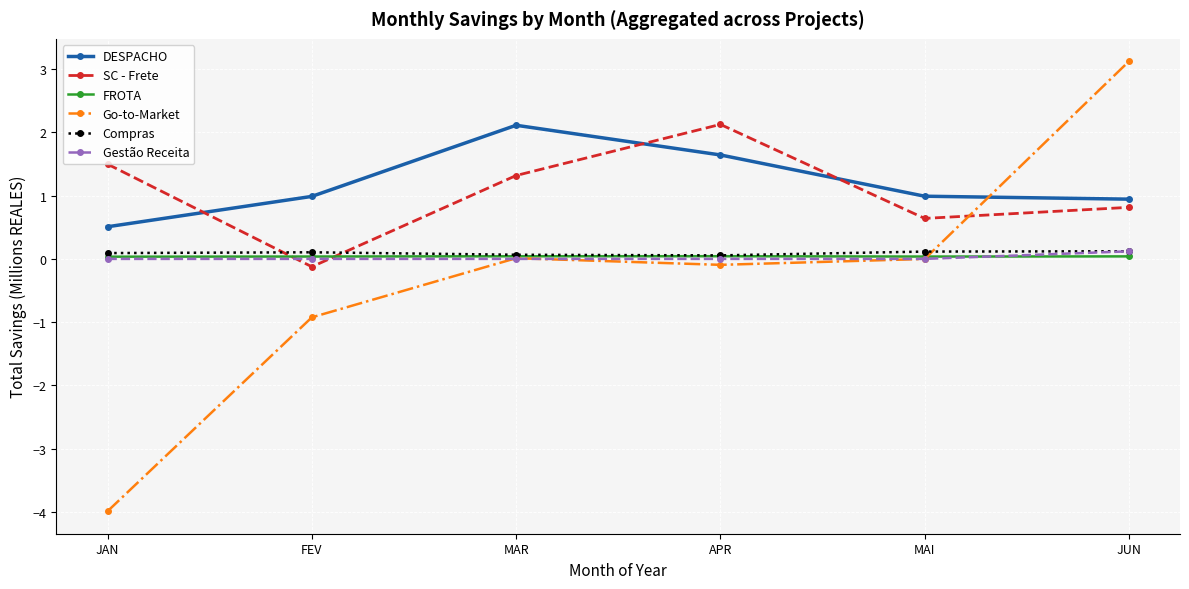

Is the value of SC - Frete at APR greater than the value of Gestão Receita at JAN?

Yes